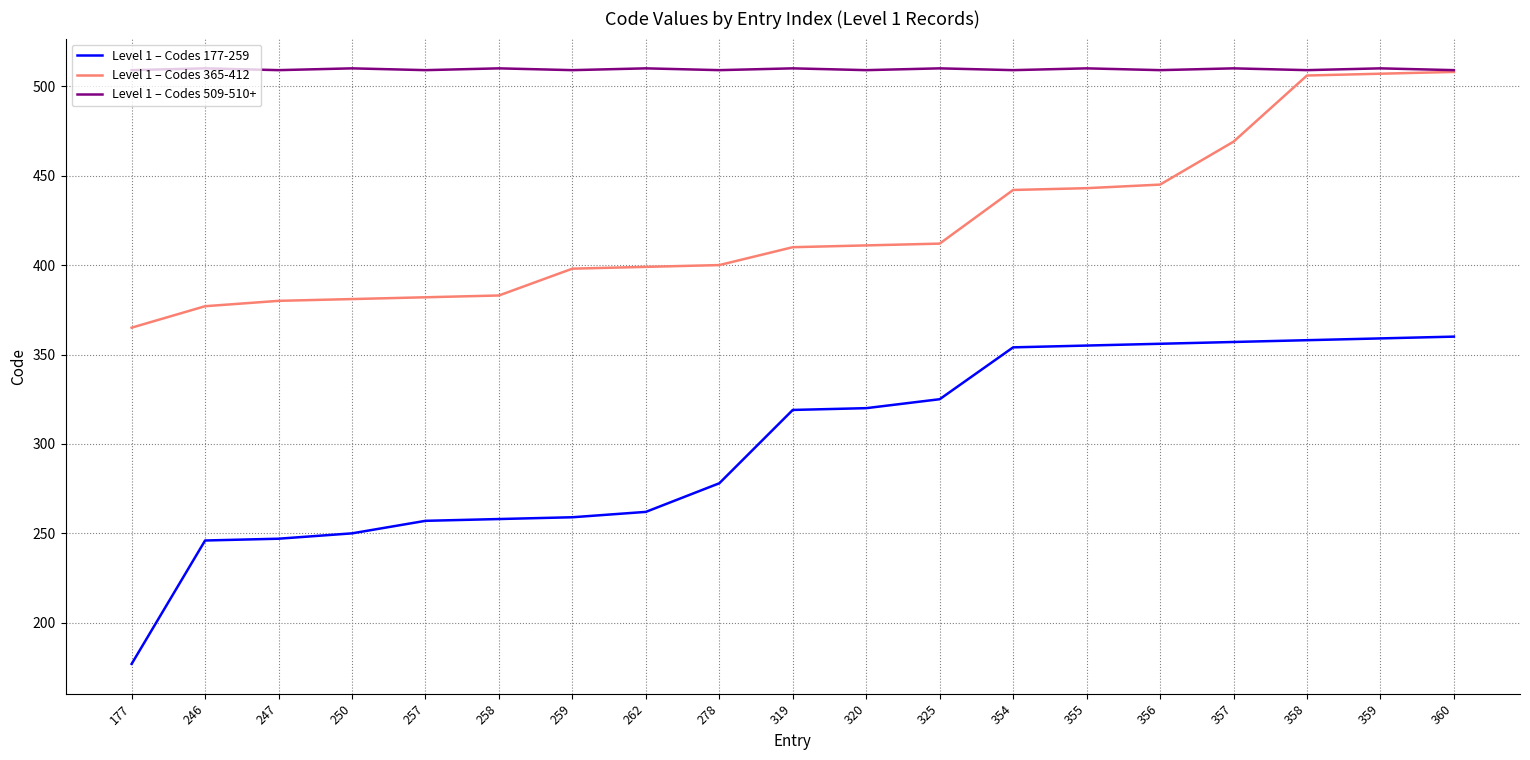

True or false: Level 1 – Codes 365-412 and Level 1 – Codes 177-259 intersect in this chart.

False